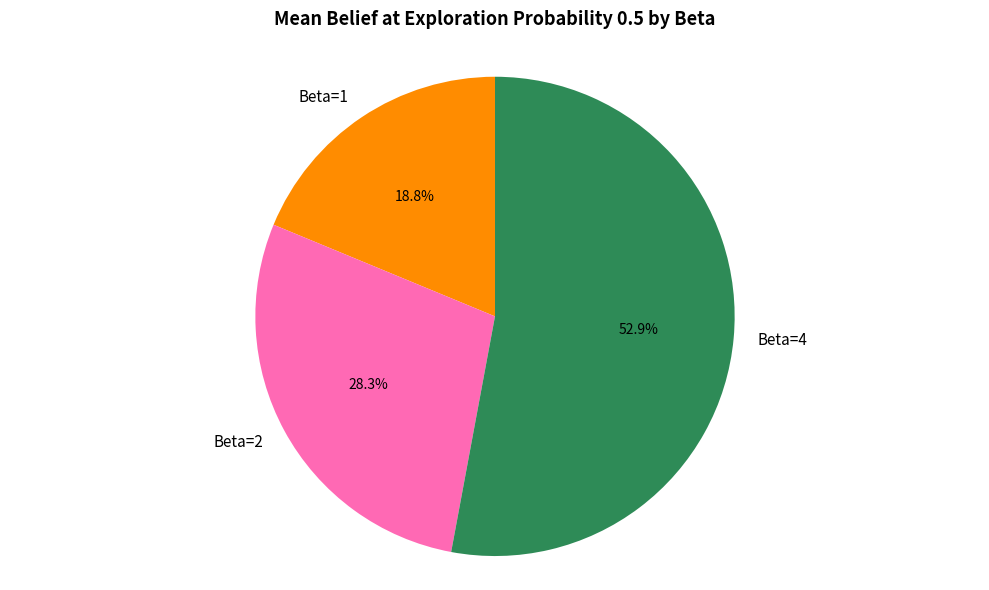

Which category has the biggest portion of the pie?

Beta=4